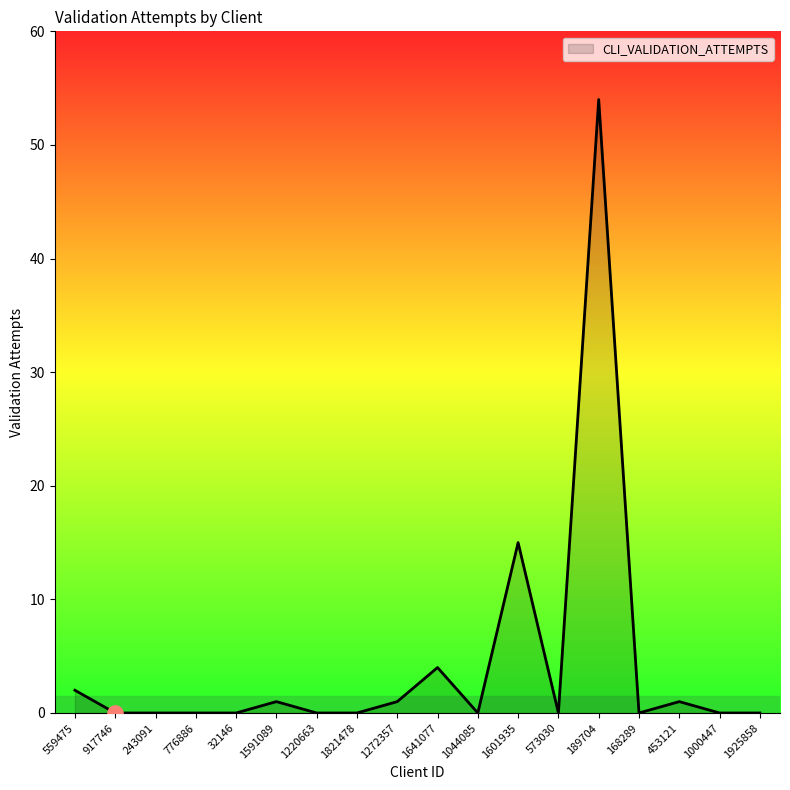

What is the change in value from 243091 to 1272357?

+1